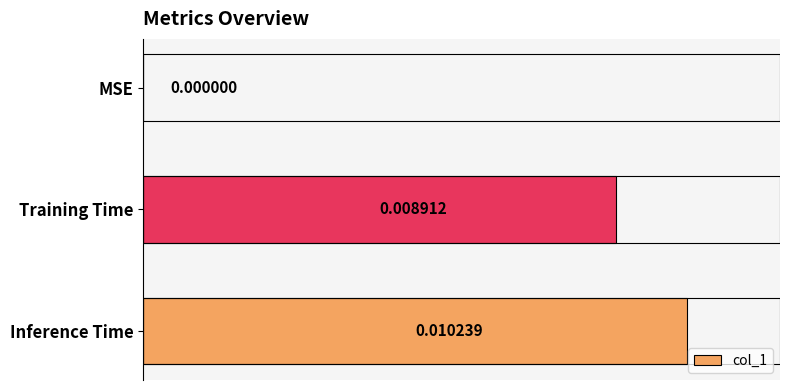

The value at Training Time is 0.0. True or false?

False